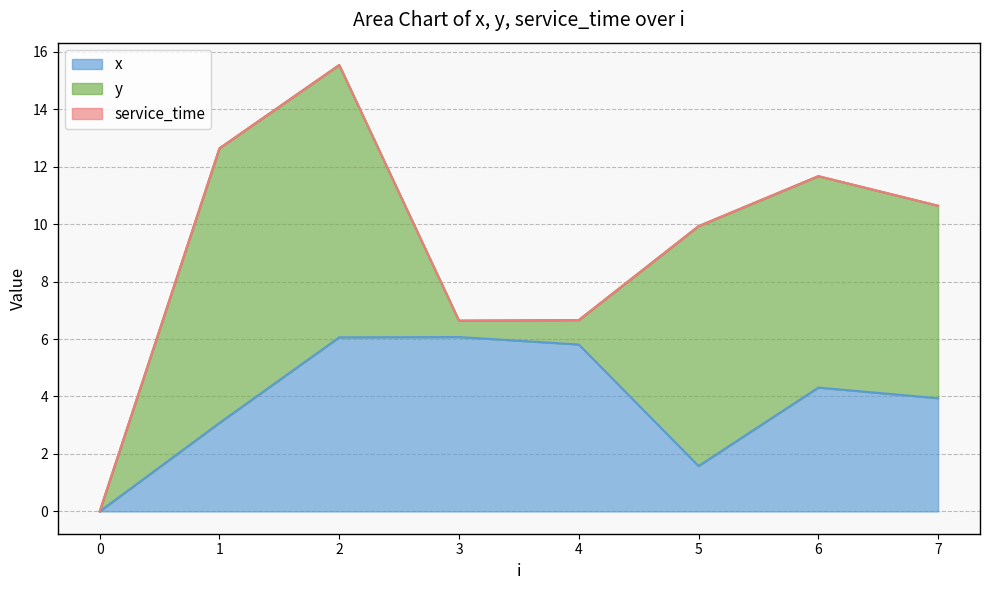

At which label is y closest to 4?

7